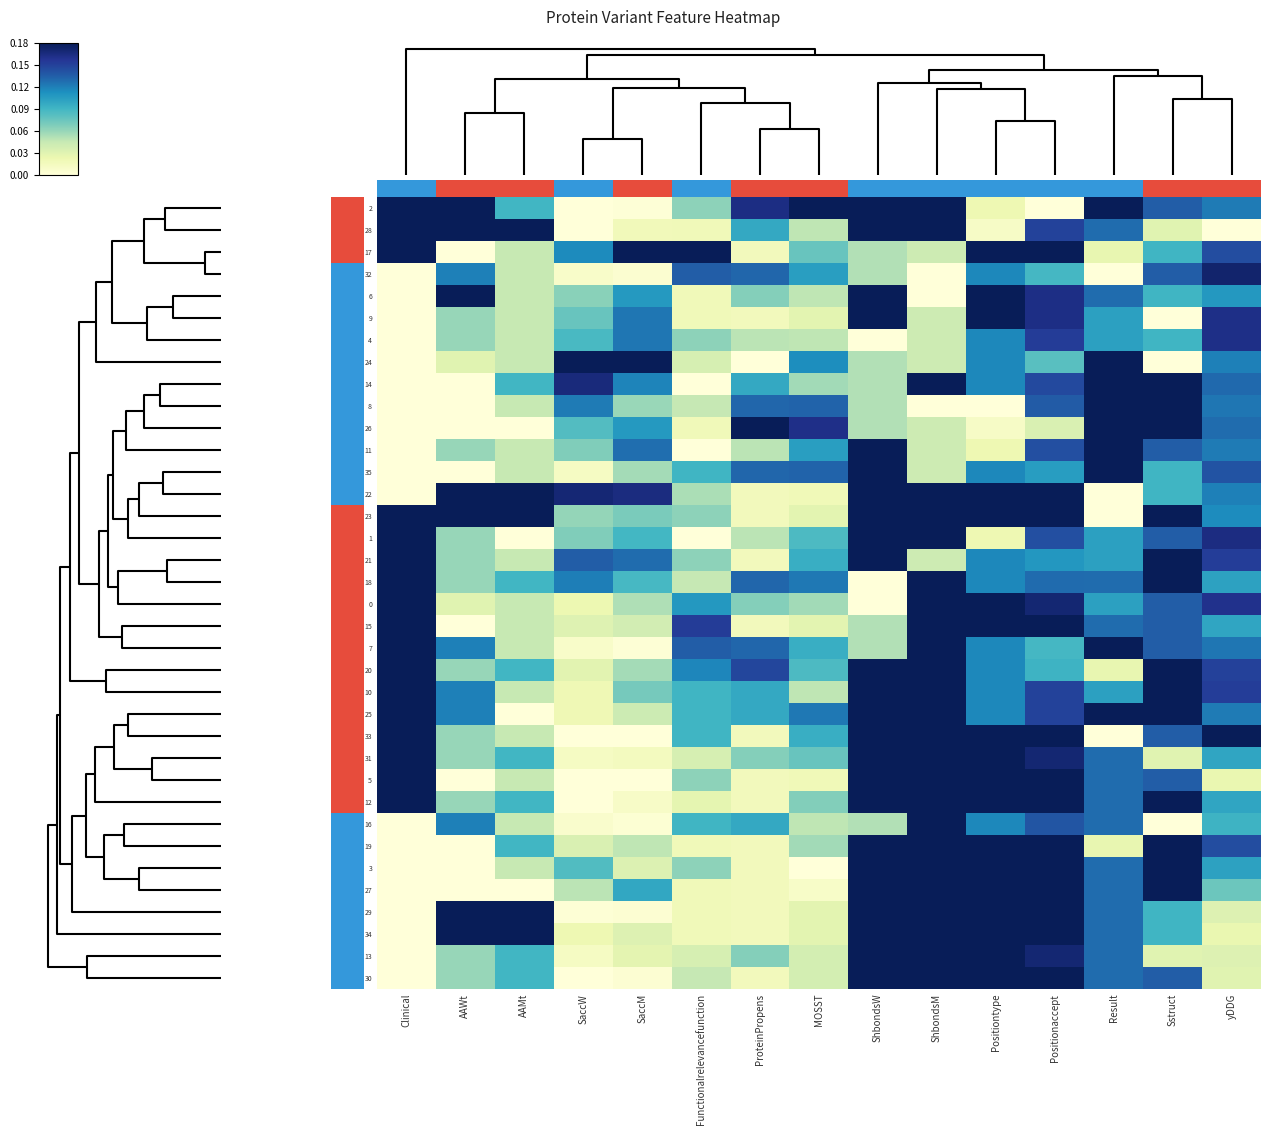

What is the maximum value shown in the chart?

1.0